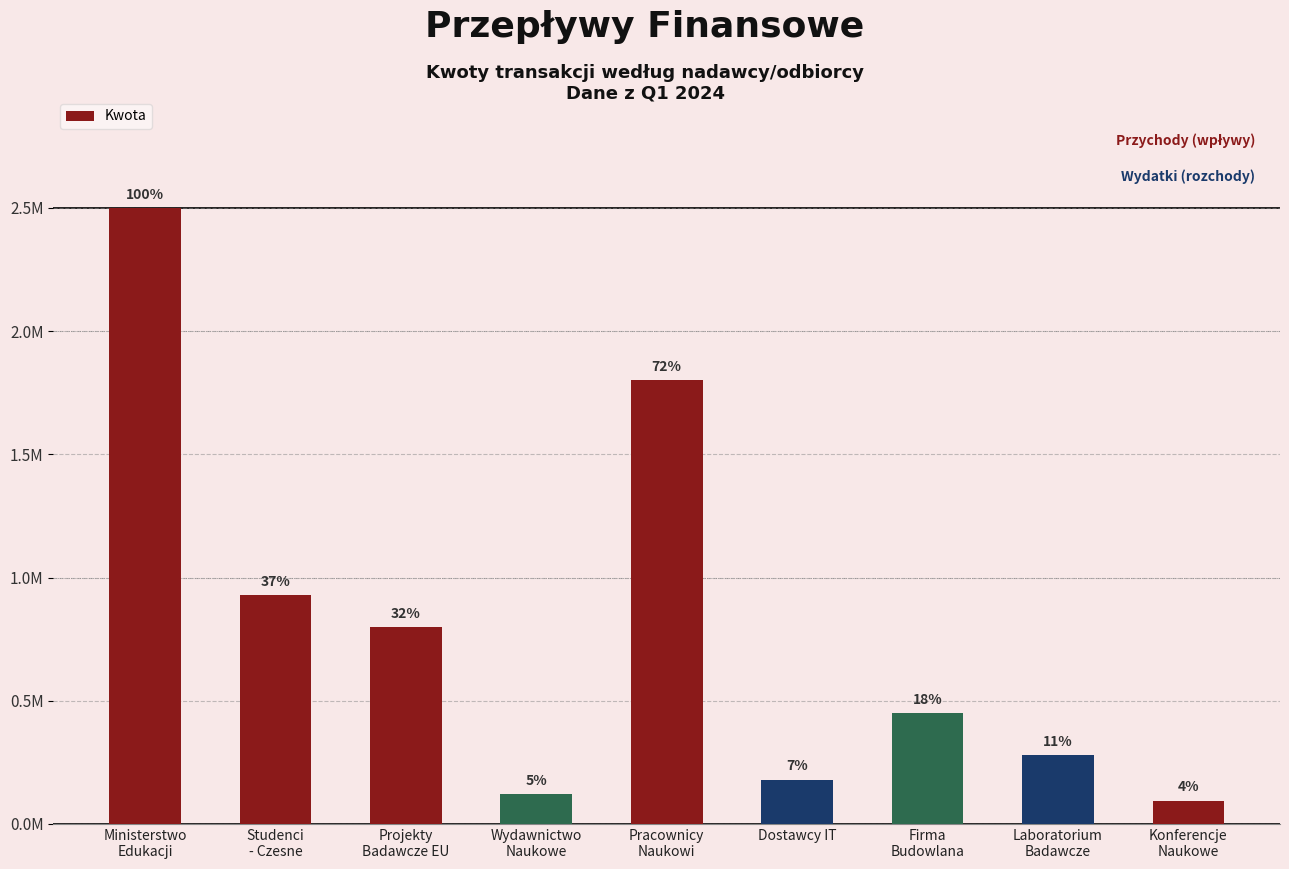

The chart shows a value of 1800000 at Pracownicy
Naukowi. True or false?

True